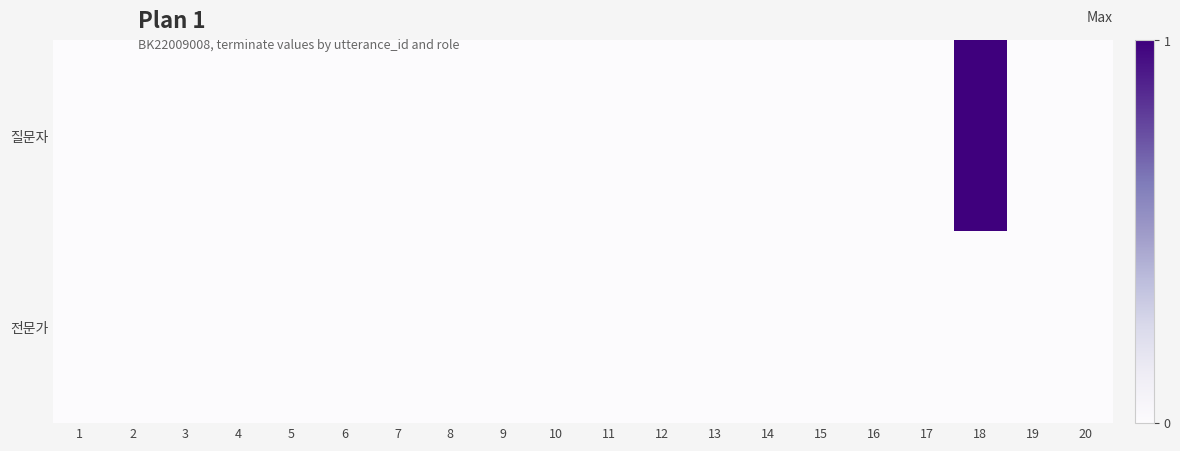

What is the total value across all series at 18?

1